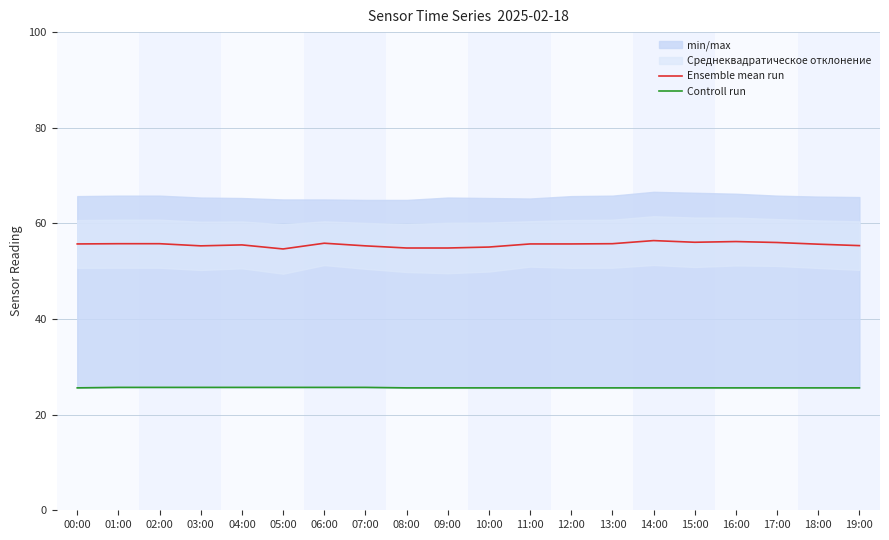

Reading left to right, transcribe all the data shown in this chart.

Ensemble mean run: 55.7	55.8	55.8	55.3	55.5	54.6	55.9	55.3	54.9	54.9	55.0	55.7	55.7	55.8	56.4	56.1	56.2	56.0	55.6	55.4
Controll run: 25.6	25.7	25.7	25.7	25.7	25.7	25.7	25.7	25.6	25.6	25.6	25.6	25.6	25.6	25.6	25.6	25.6	25.6	25.6	25.6